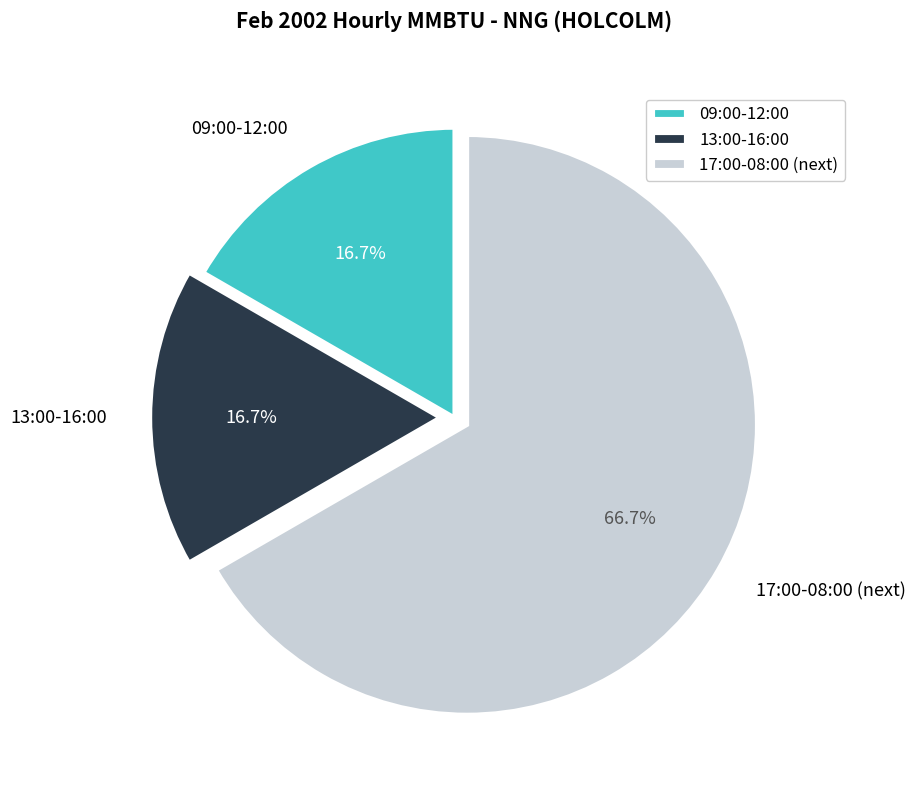

Count the number of slices in the pie.

3